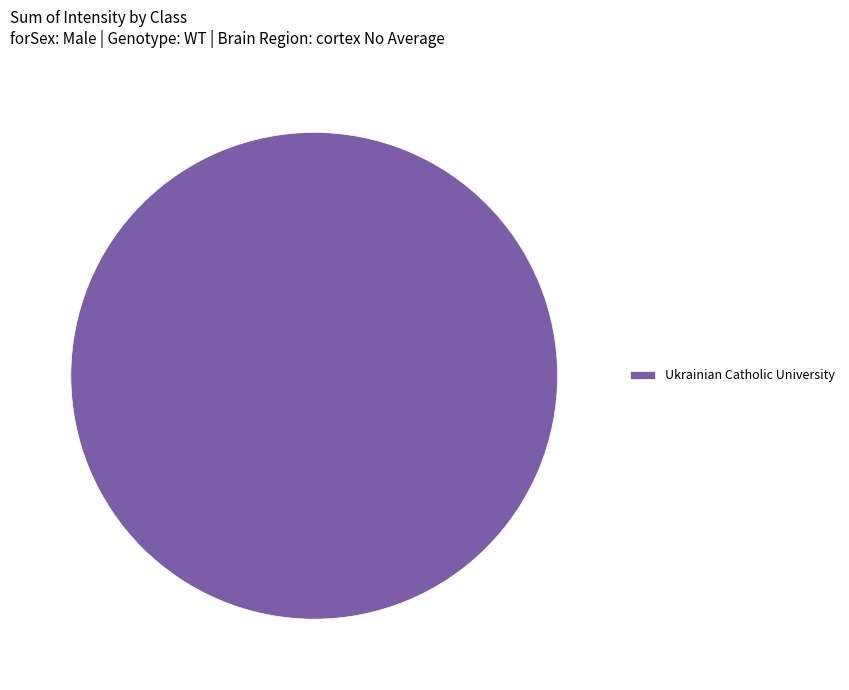

Is Ukrainian Catholic University the majority of the pie?

Yes